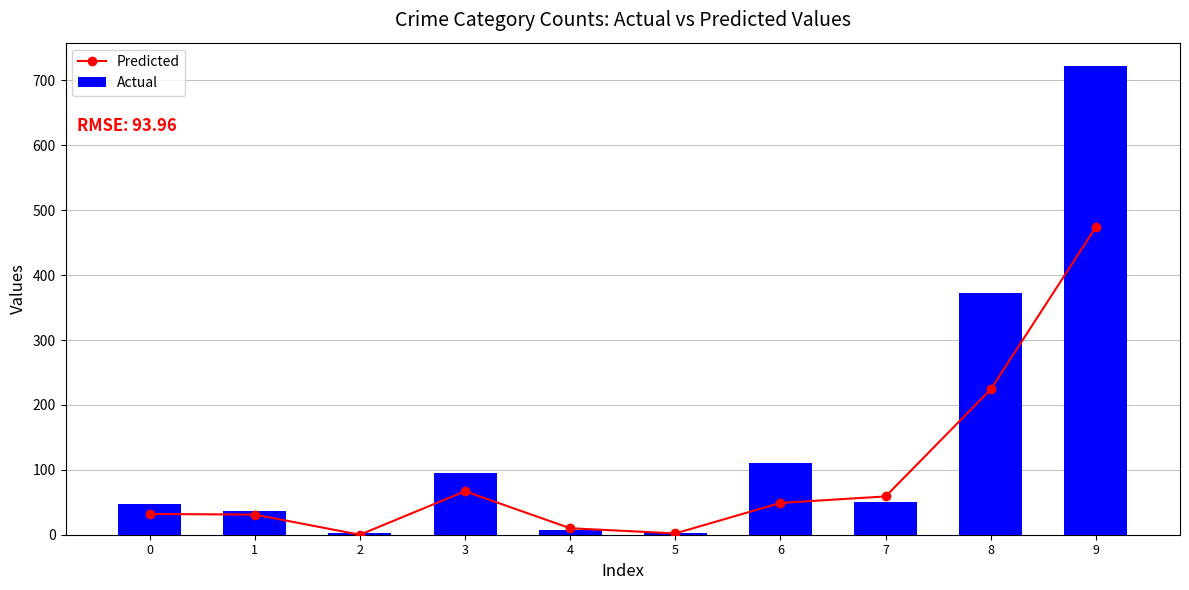

What is the maximum value shown in the chart?

722